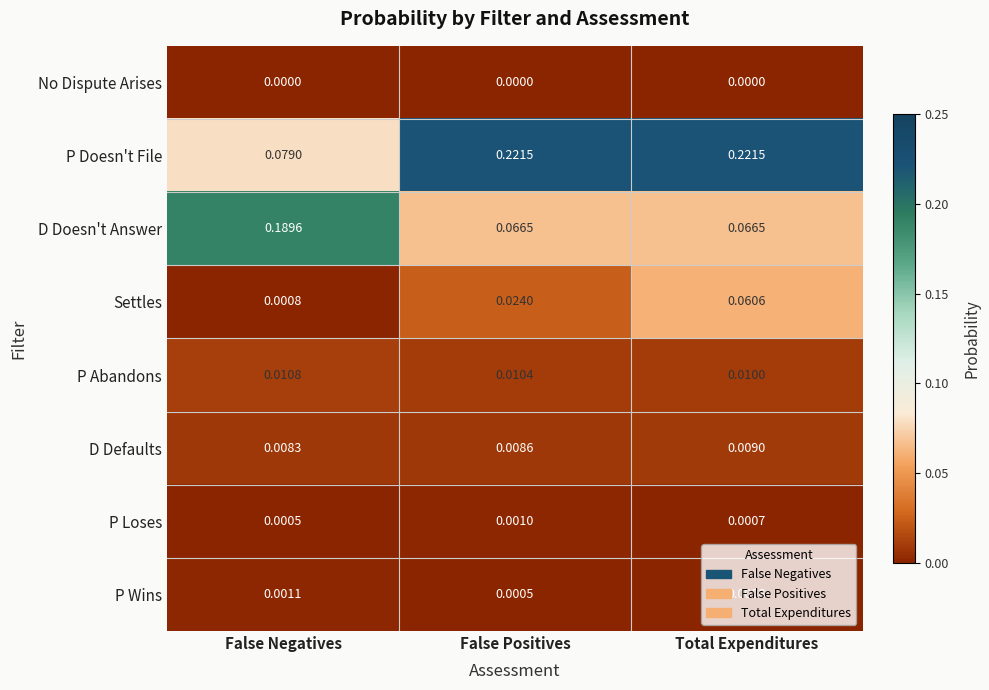

Is the value of D Doesn't Answer at False Positives greater than the value of P Abandons at False Negatives?

Yes